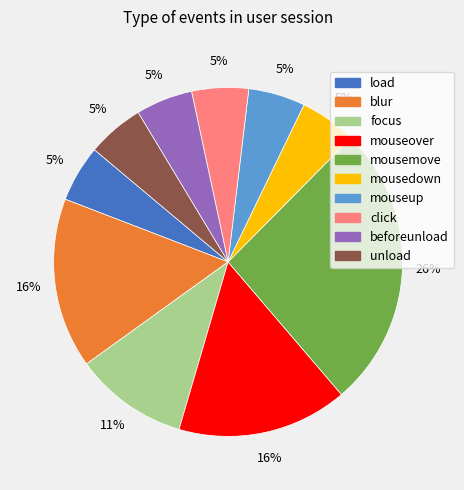

What percentage is the blur slice, to the nearest percent?

16%